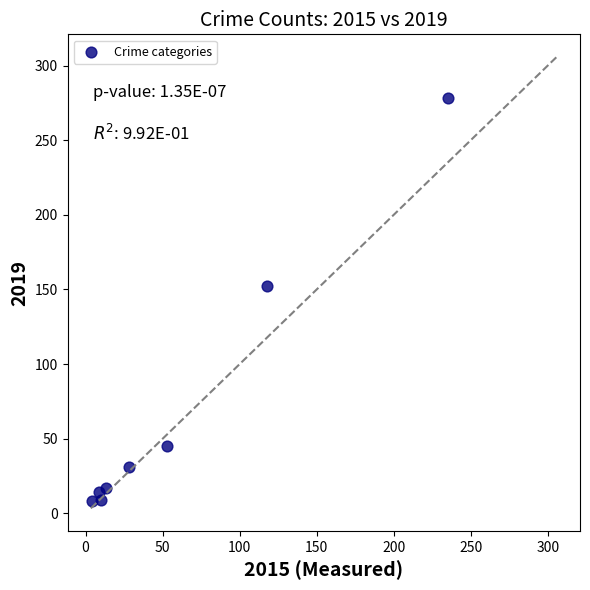

What Y value in the scatter plot is closest to 143?

152